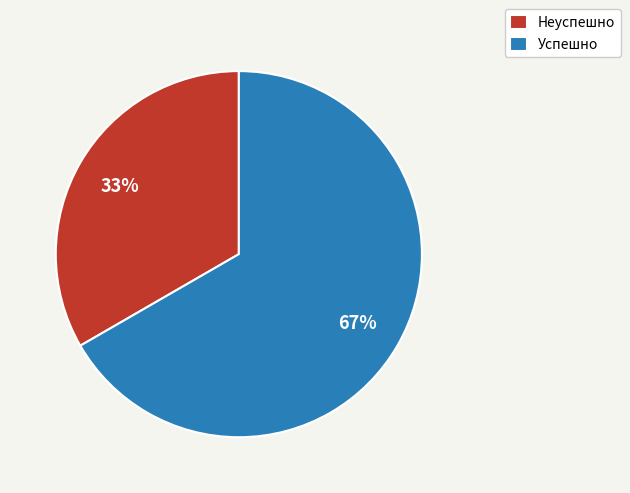

Is the sum of Успешно and Неуспешно greater than half?

Yes